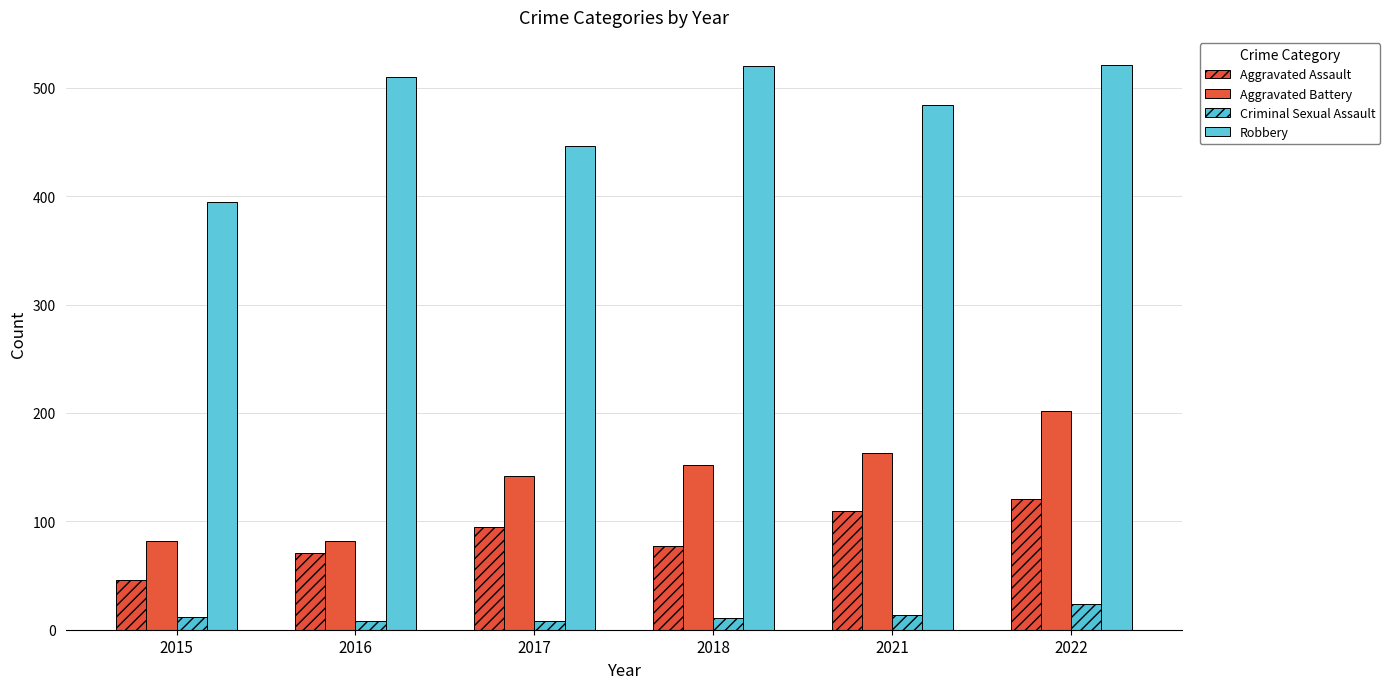

What is the sum of the Robbery values at 2022 and 2017?

967